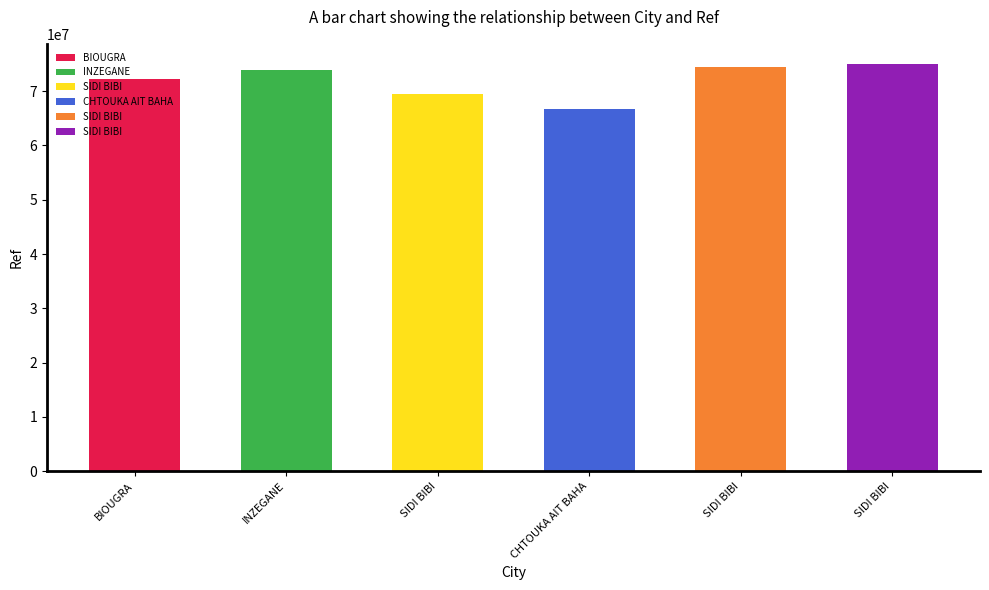

List the labels in order of value, smallest first.

CHTOUKA AIT BAHA, SIDI BIBI, BIOUGRA, INZEGANE, SIDI BIBI, SIDI BIBI